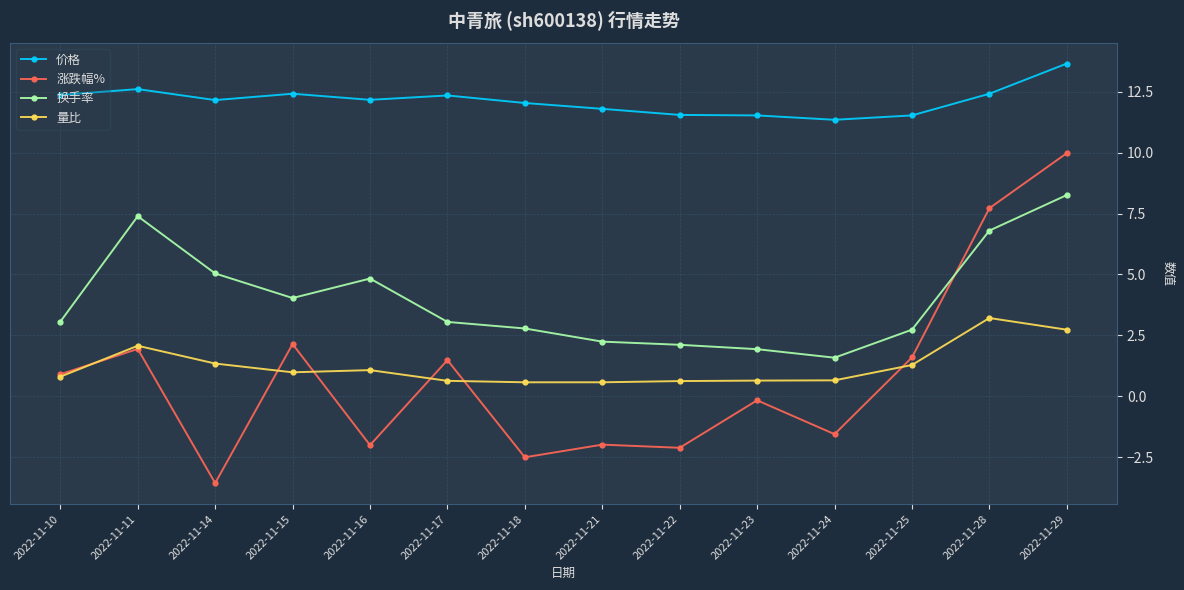

What is the difference between the second highest and minimum values in the 换手率 series?

5.8